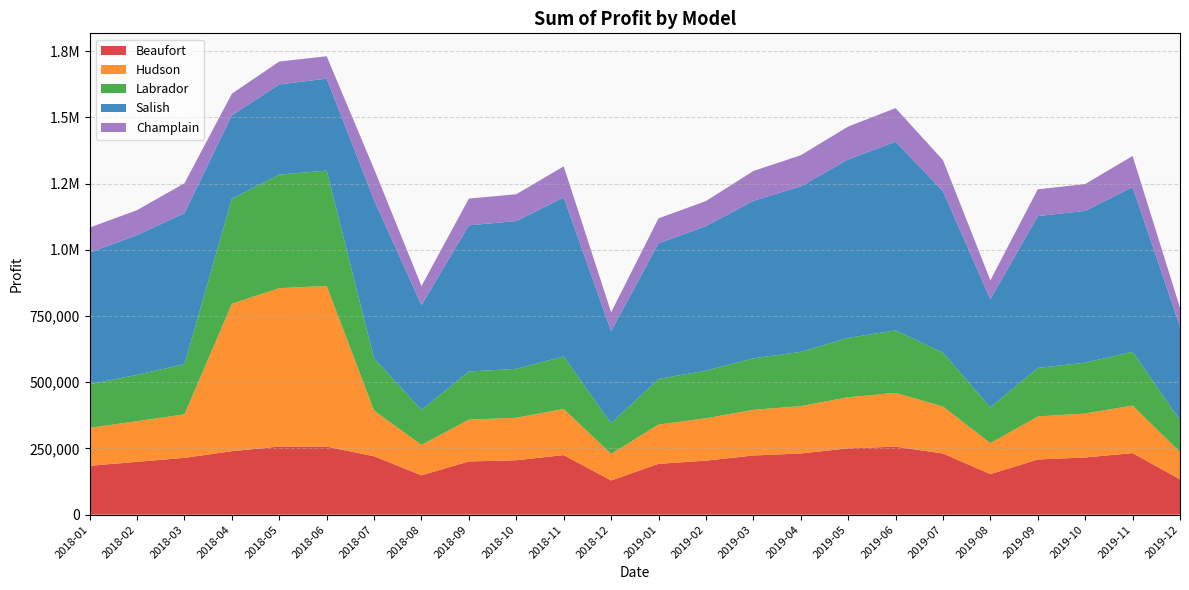

Reading left to right, extract all data points from this chart.

Beaufort: 2018-01=184500.0	2018-02=199500.0	2018-03=214500.0	2018-04=239656.2	2018-05=257288.8	2018-06=257103.0	2018-07=220500.0	2018-08=148500.0	2018-09=201000.0	2018-10=205500.0	2018-11=225000.0	2018-12=129000.0	2019-01=192000.0	2019-02=204000.0	2019-03=223500.0	2019-04=231000.0	2019-05=250500.0	2019-06=256875.0	2019-07=231000.0	2019-08=153000.0	2019-09=208500.0	2019-10=216000.0	2019-11=232500.0	2019-12=133500.0
Hudson: 2018-01=143500.0	2018-02=153500.0	2018-03=164500.0	2018-04=556763.8	2018-05=598225.0	2018-06=606648.0	2018-07=172000.0	2018-08=115000.0	2018-09=158000.0	2018-10=160500.0	2018-11=174000.0	2018-12=100500.0	2019-01=148500.0	2019-02=160000.0	2019-03=172500.0	2019-04=179000.0	2019-05=193000.0	2019-06=203125.0	2019-07=177500.0	2019-08=117000.0	2019-09=162500.0	2019-10=166000.0	2019-11=179500.0	2019-12=103000.0
Labrador: 2018-01=164800.0	2018-02=175200.0	2018-03=189600.0	2018-04=396845.0	2018-05=428747.5	2018-06=435805.5	2018-07=197600.0	2018-08=132000.0	2018-09=181600.0	2018-10=184800.0	2018-11=198400.0	2018-12=116000.0	2019-01=172000.0	2019-02=180000.0	2019-03=194400.0	2019-04=204800.0	2019-05=224000.0	2019-06=236000.0	2019-07=203200.0	2019-08=135200.0	2019-09=183200.0	2019-10=192000.0	2019-11=203200.0	2019-12=120000.0
Salish: 2018-01=497150.0	2018-02=527650.0	2018-03=570350.0	2018-04=315018.8	2018-05=340735.0	2018-06=347317.5	2018-07=597800.0	2018-08=396500.0	2018-09=552050.0	2018-10=558150.0	2018-11=600850.0	2018-12=347700.0	2019-01=512400.0	2019-02=545950.0	2019-03=594750.0	2019-04=625250.0	2019-05=674050.0	2019-06=712937.5	2019-07=610000.0	2019-08=408700.0	2019-09=573400.0	2019-10=573400.0	2019-11=622200.0	2019-12=353800.0
Champlain: 2018-01=94300.0	2018-02=94300.0	2018-03=112700.0	2018-04=81598.8	2018-05=86365.0	2018-06=84411.0	2018-07=117300.0	2018-08=71300.0	2018-09=101200.0	2018-10=101200.0	2018-11=117300.0	2018-12=71300.0	2019-01=94300.0	2019-02=94300.0	2019-03=112700.0	2019-04=117300.0	2019-05=124200.0	2019-06=126500.0	2019-07=117300.0	2019-08=71300.0	2019-09=101200.0	2019-10=101200.0	2019-11=117300.0	2019-12=71300.0